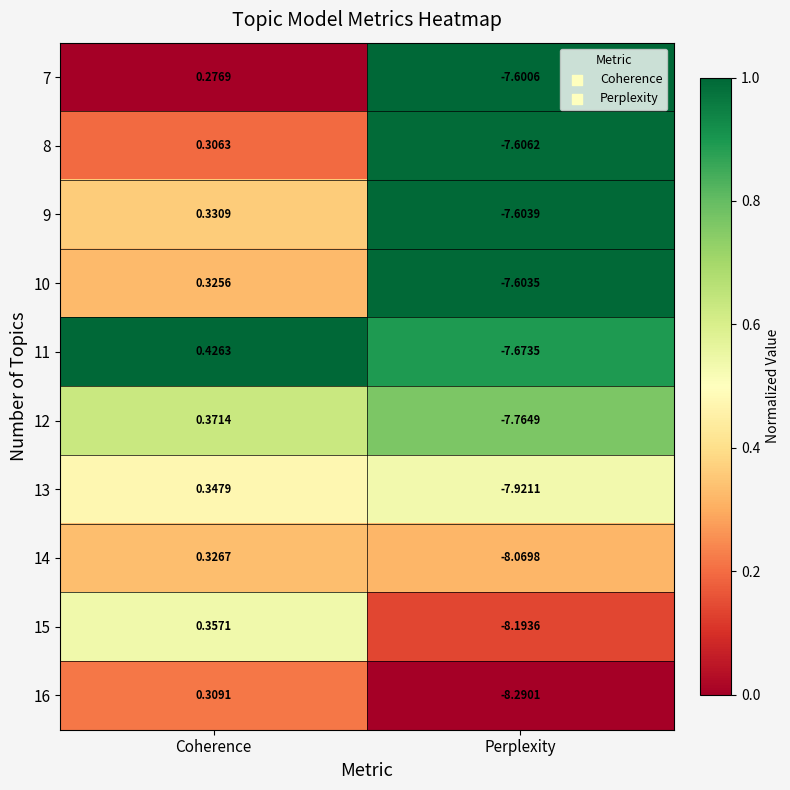

Rank the series at Perplexity from lowest to highest value.

16, 15, 14, 13, 12, 11, 8, 9, 10, 7